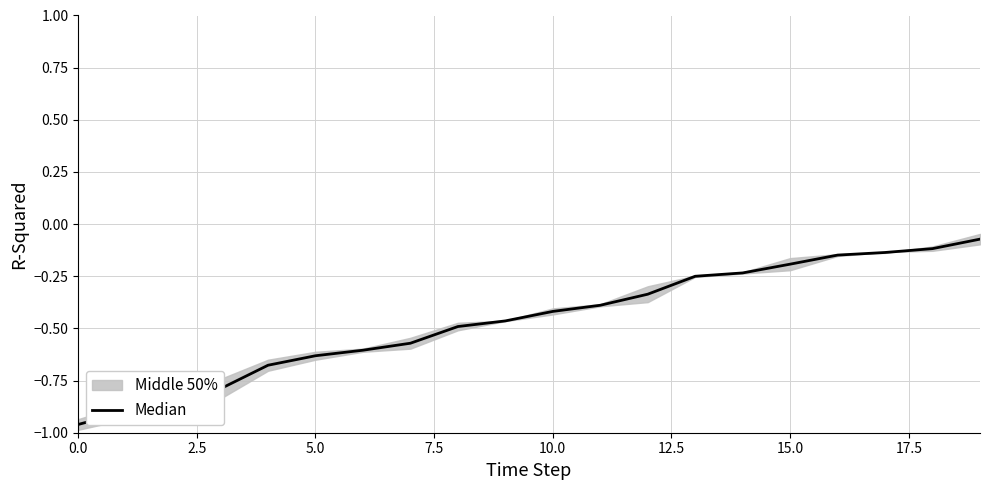

What is the difference between the values at 0.0 and 18?

0.8